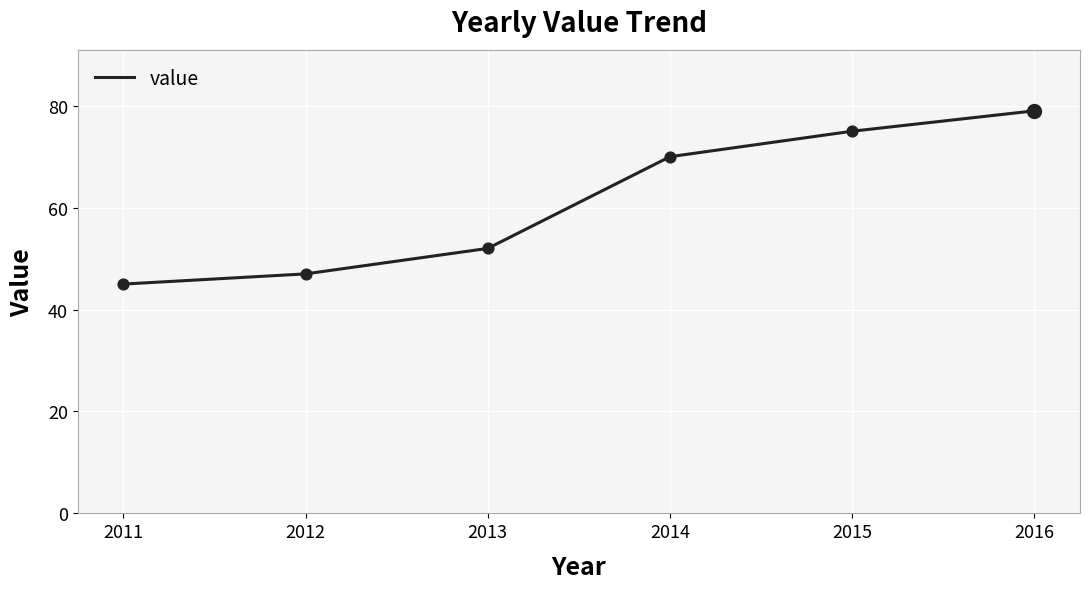

Which has a higher value, 2014 or 2011?

2014